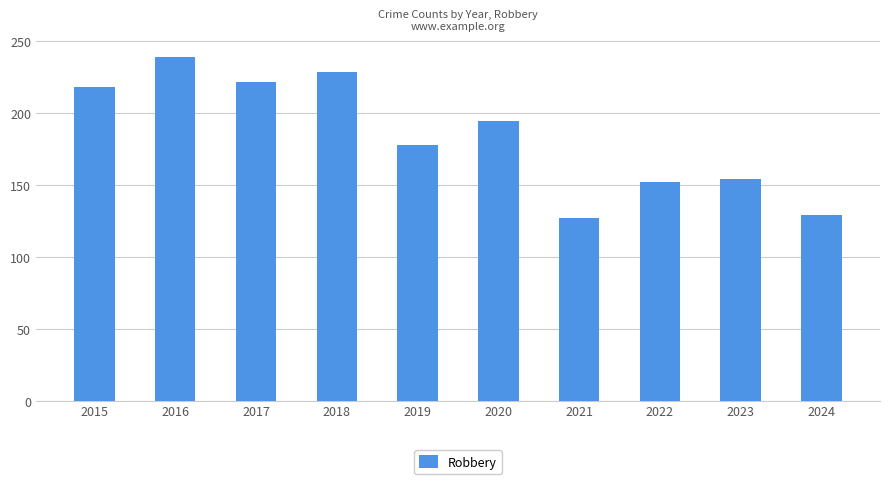

What is the sum of the values at 2015 and 2019?

396